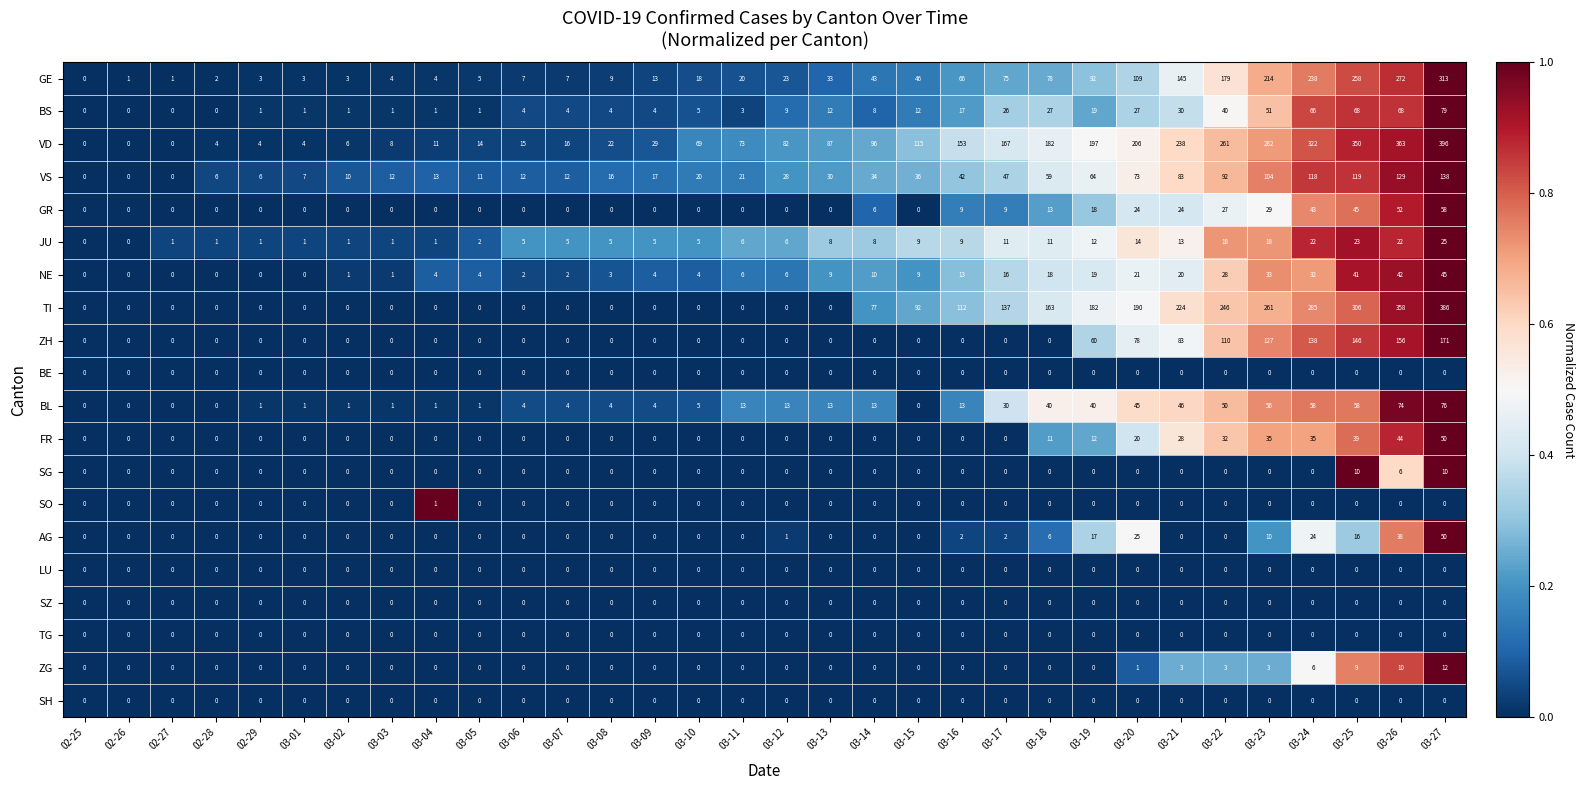

Which series has the widest spread of values?

VD